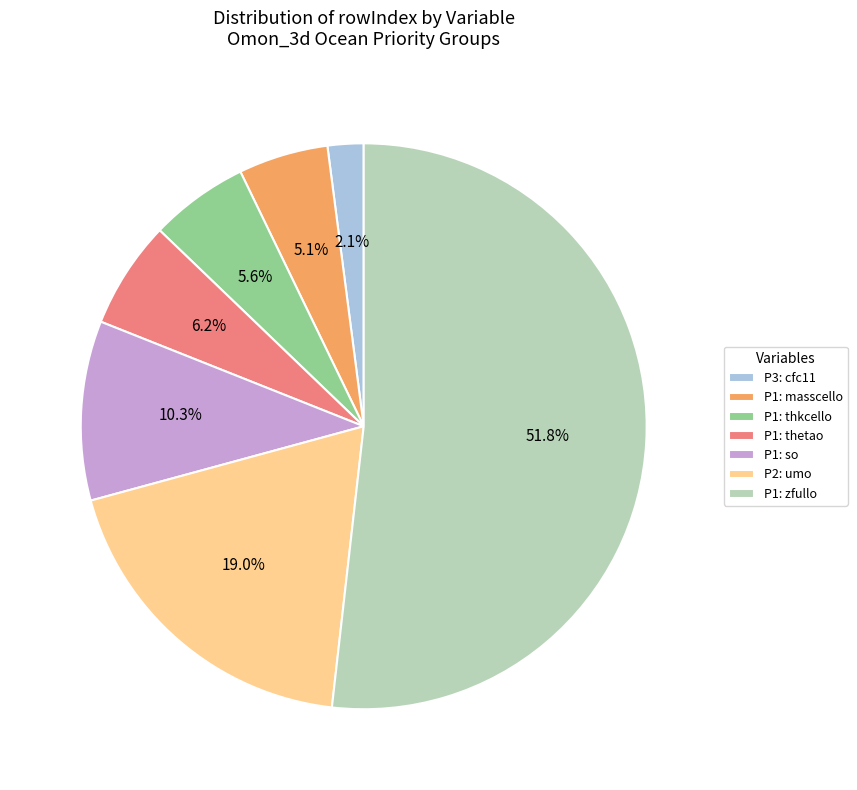

How much of the chart is everything except P3: cfc11?

97.9%